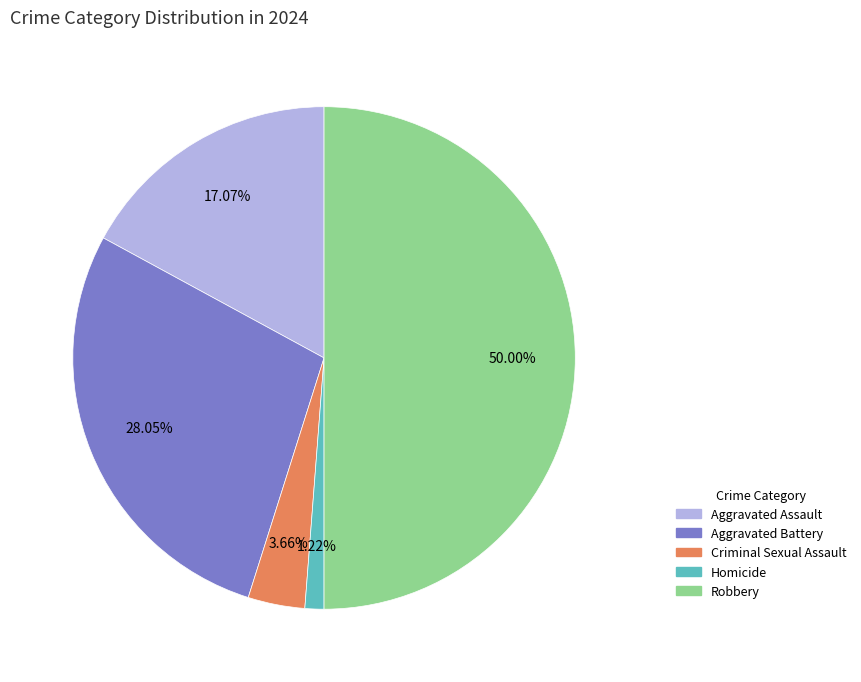

Is Homicide the majority of the pie?

No